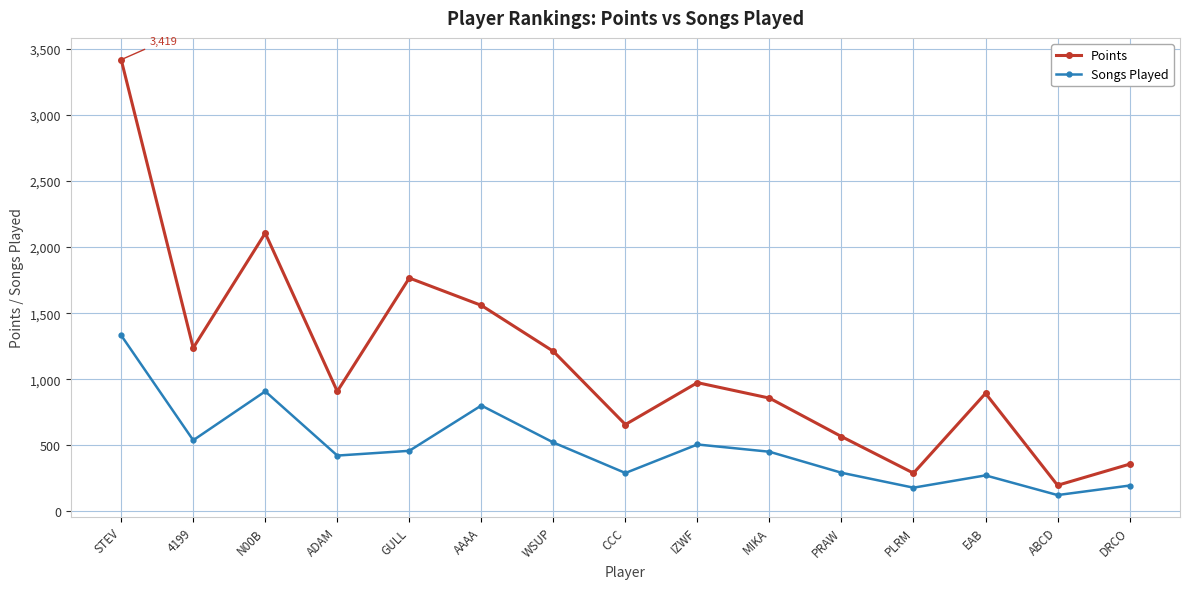

List the series in order of their peak value, lowest first.

Songs Played, Points